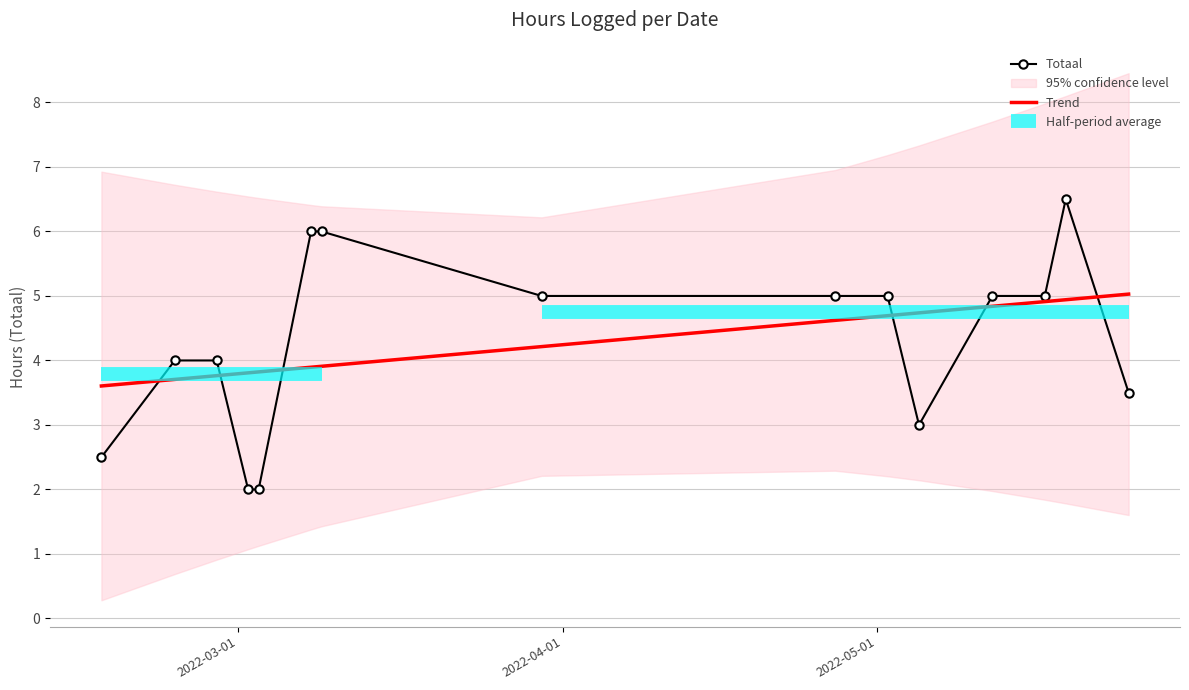

Which series has the widest spread of values?

Totaal